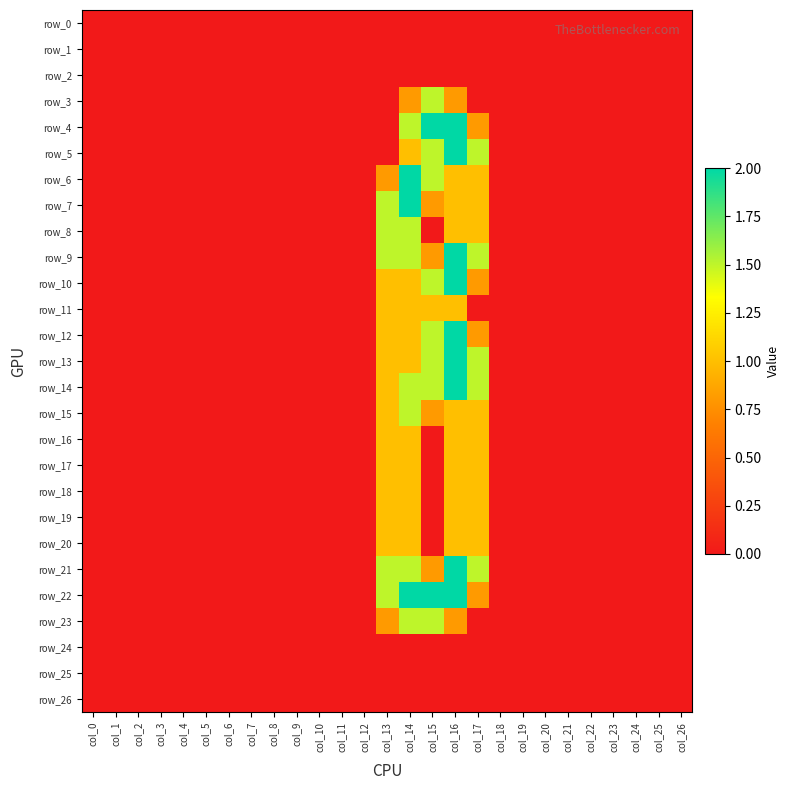

List the labels in order of row_11 value, smallest first.

col_0, col_1, col_2, col_3, col_4, col_5, col_6, col_7, col_8, col_9, col_10, col_11, col_12, col_17, col_18, col_19, col_20, col_21, col_22, col_23, col_24, col_25, col_26, col_13, col_14, col_15, col_16